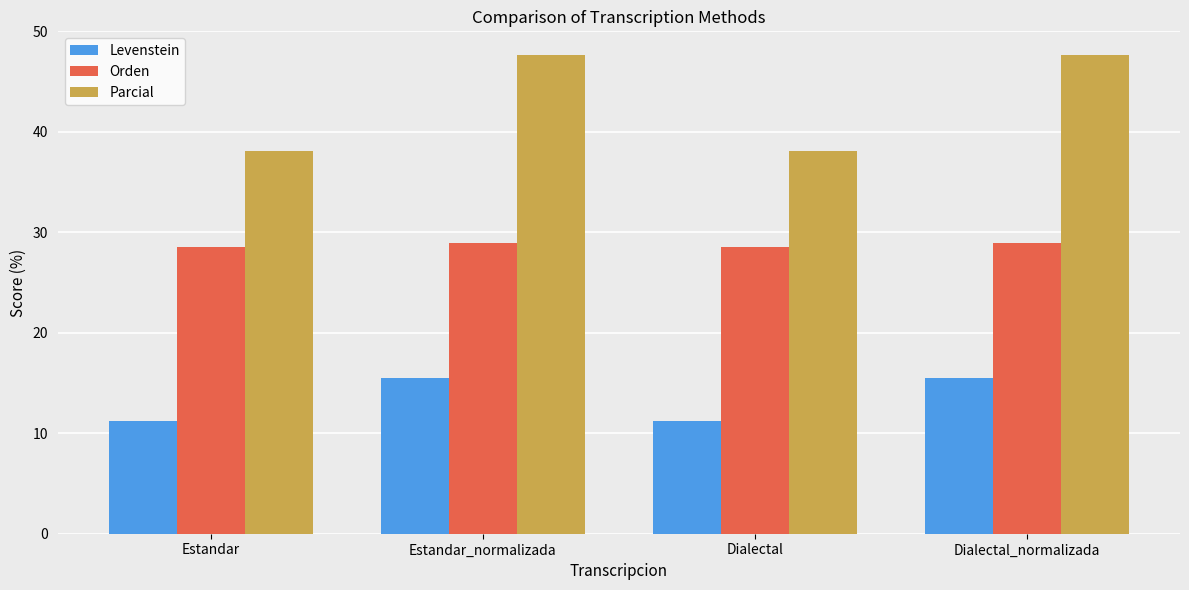

What are all the series names shown in the legend?

Levenstein, Orden, Parcial